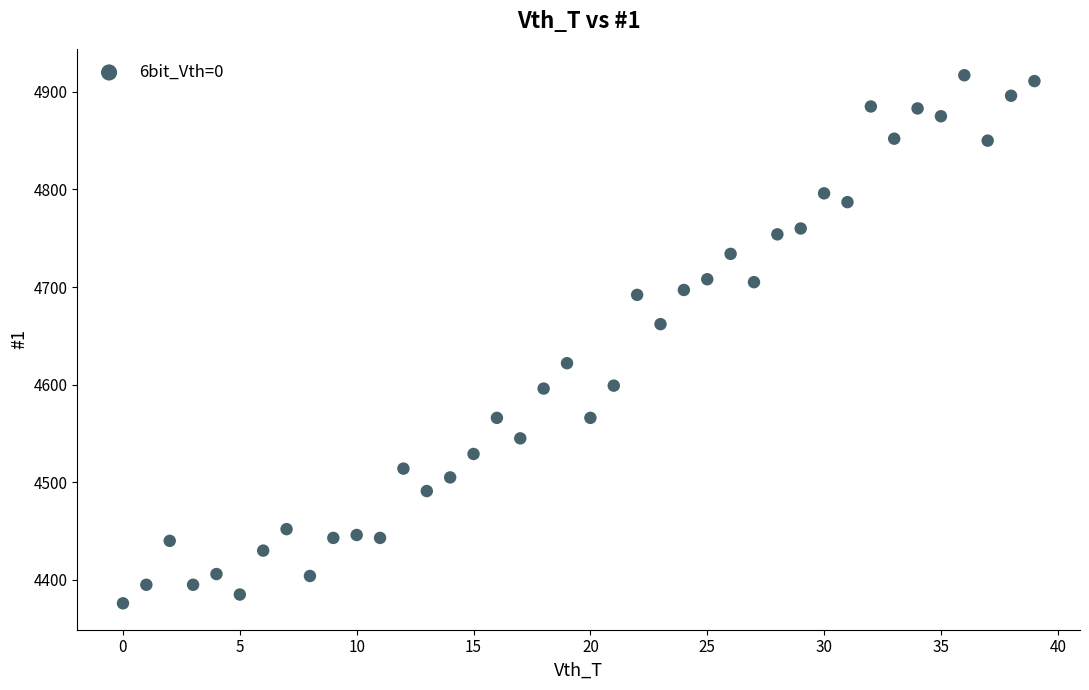

What Y value in the scatter plot is closest to 4646?

4662